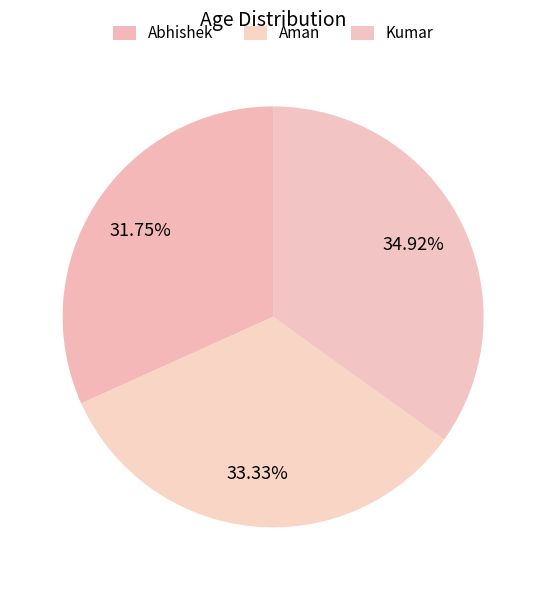

Combined, do Abhishek and Kumar account for over 50%?

Yes